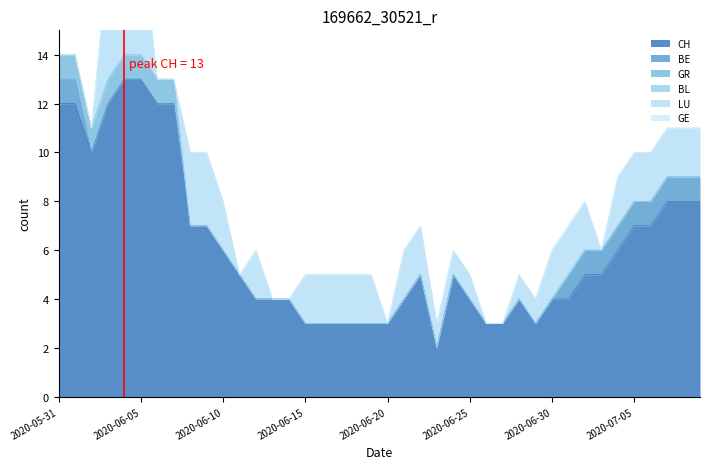

Which series has the widest spread of values?

CH